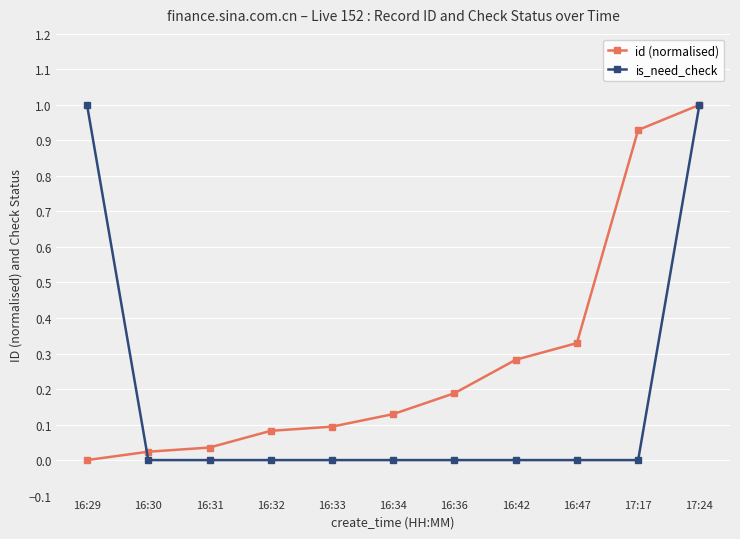

List the series in order of their overall mean, highest first.

id (normalised), is_need_check